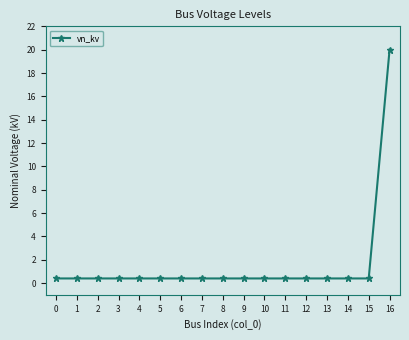

Does the chart display data point markers on the line(s)?

Yes